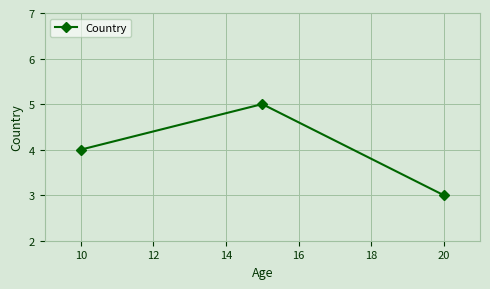

What is the smallest value displayed?

3